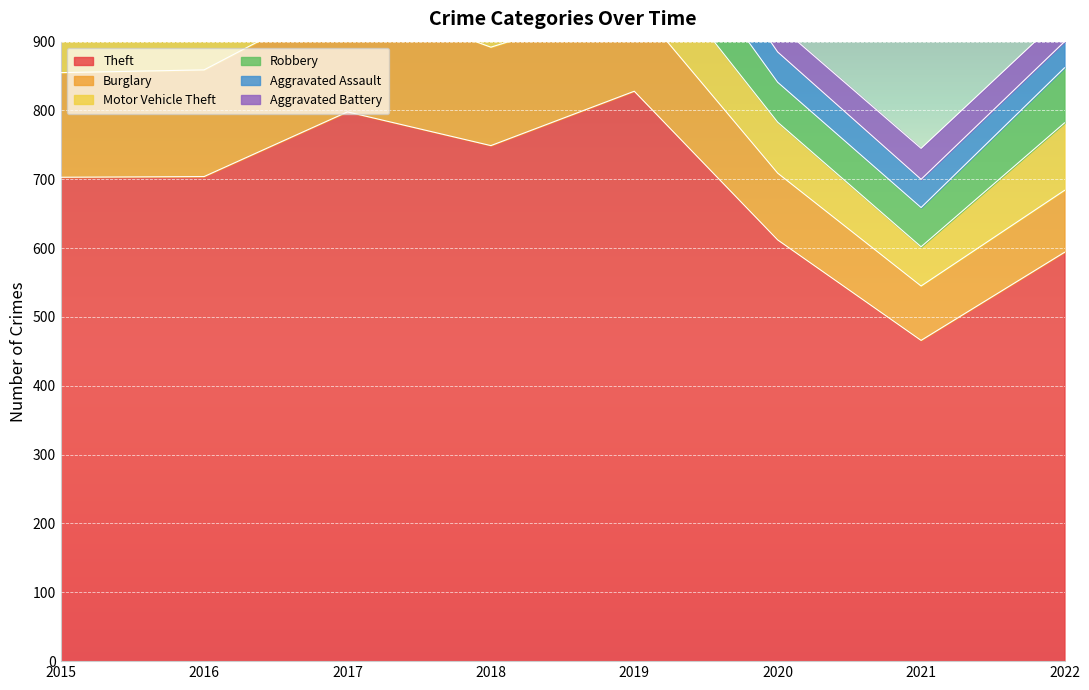

How many lines are shown in the chart?

6